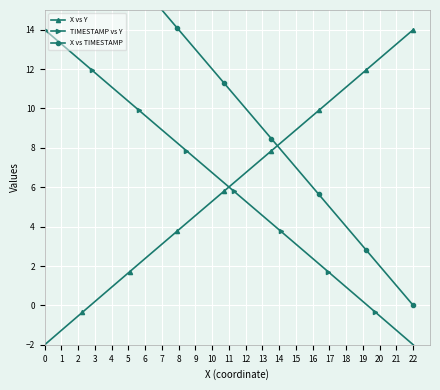

Which category has the highest value in the X vs Y series?

22